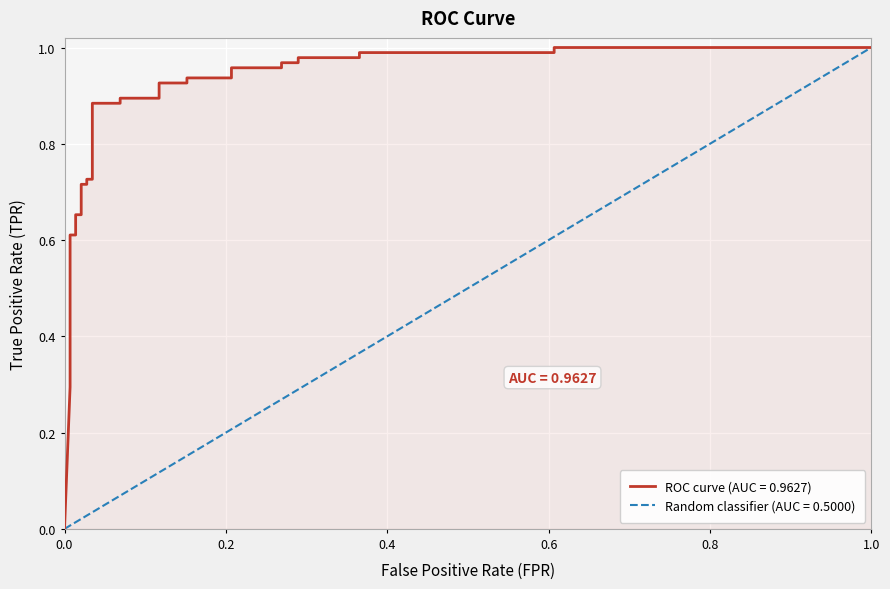

How many values exceed 0?

29